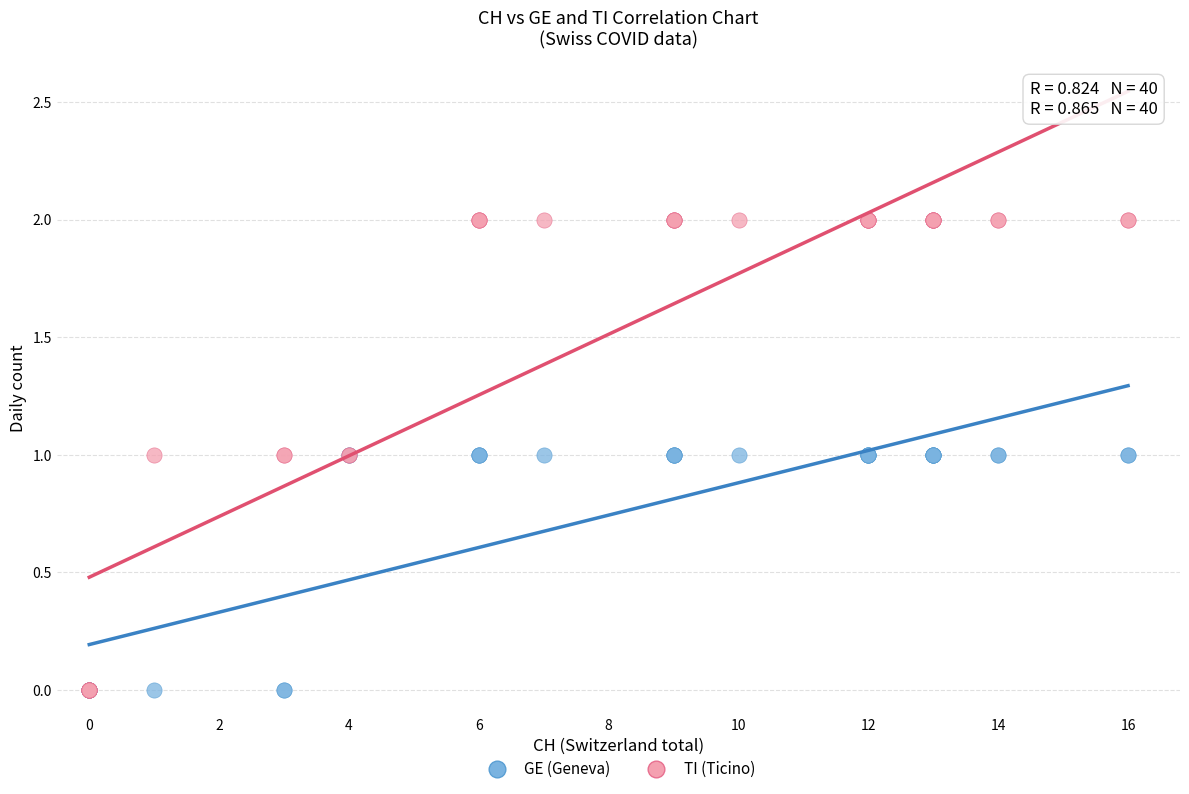

Which series reaches the maximum Y coordinate?

TI (Ticino)